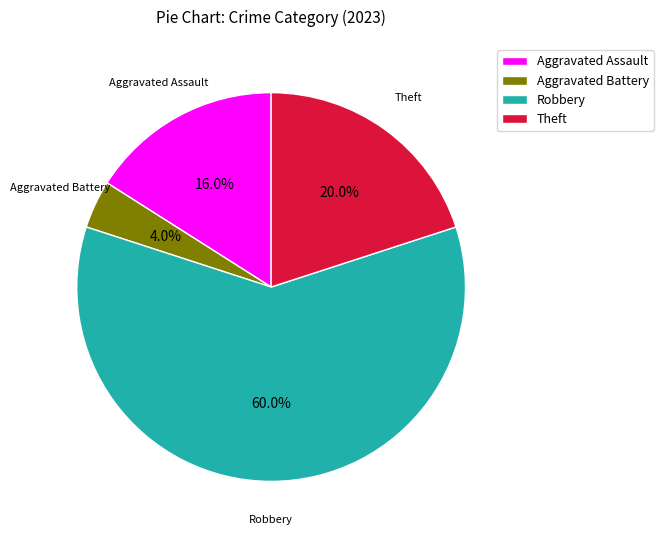

Rank the categories by value from highest to lowest.

Robbery, Theft, Aggravated Assault, Aggravated Battery